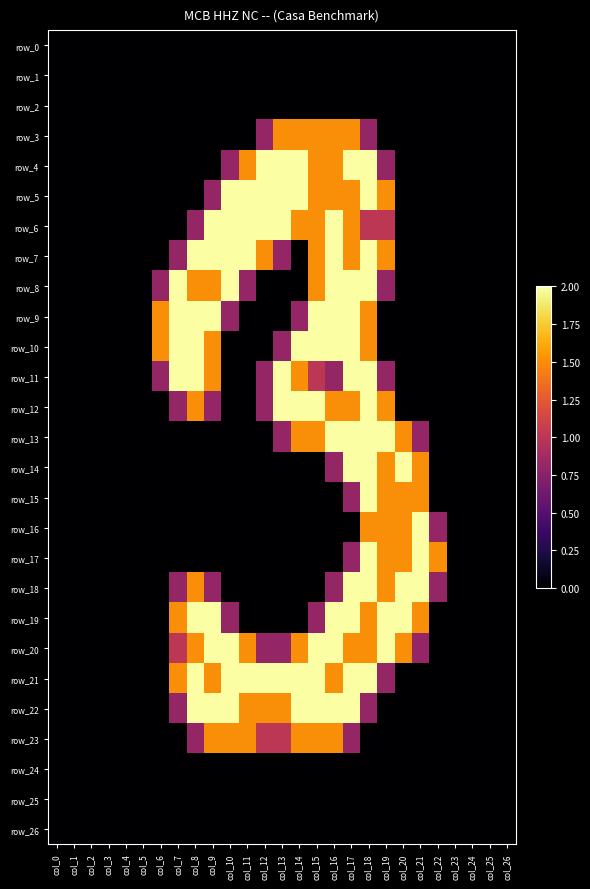

At which label does row_7 reach its minimum?

col_0